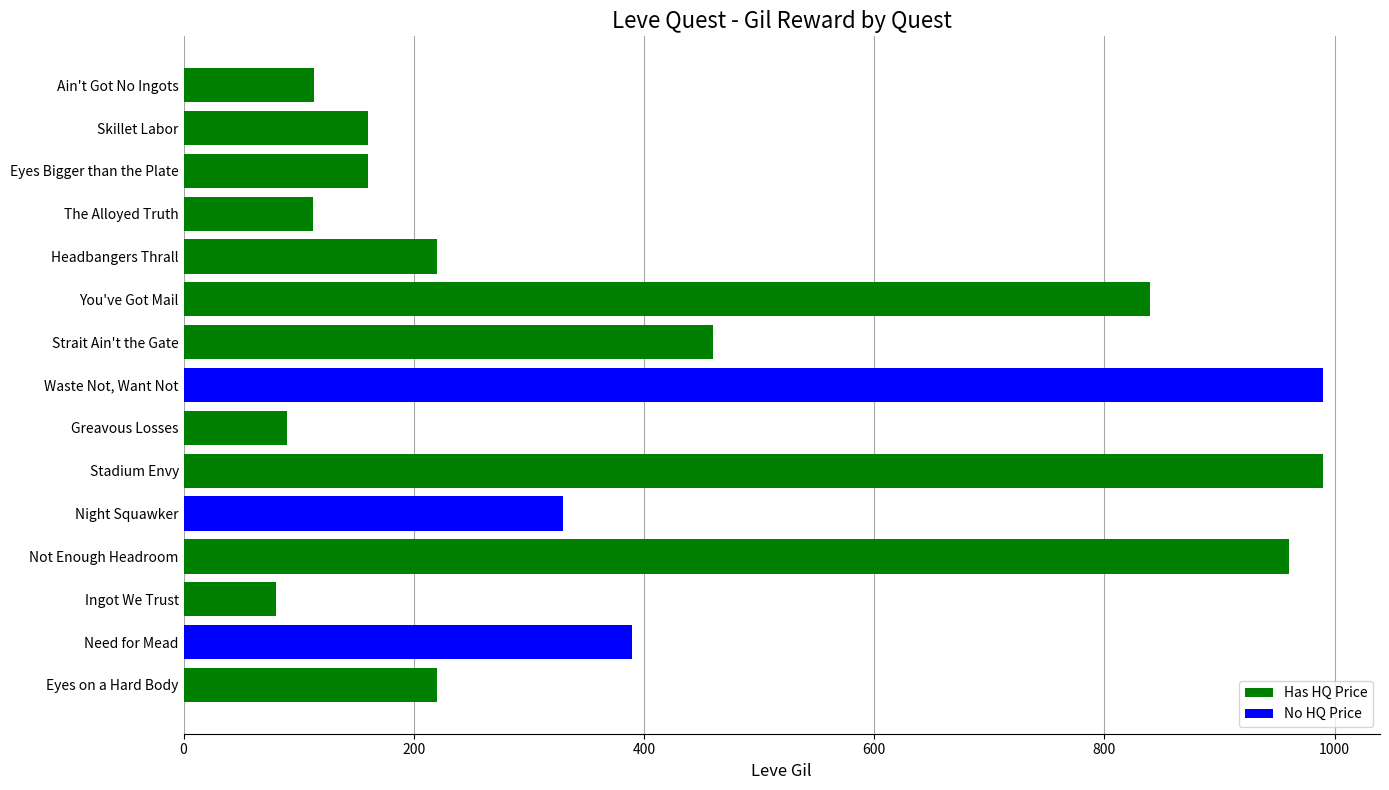

What is the smallest value displayed?

80